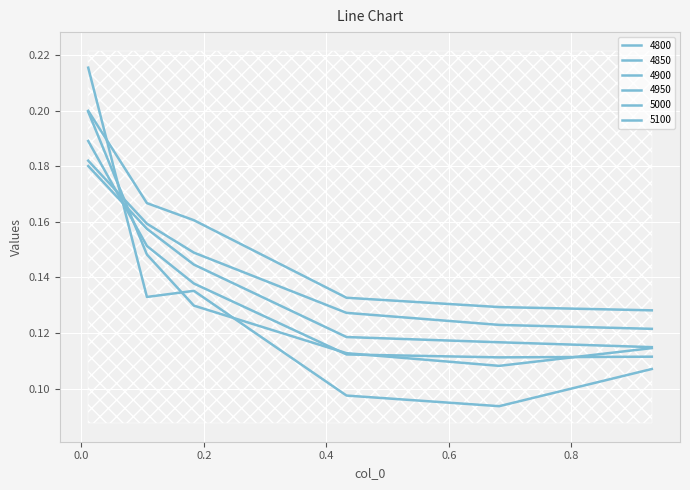

How many lines are shown in the chart?

6